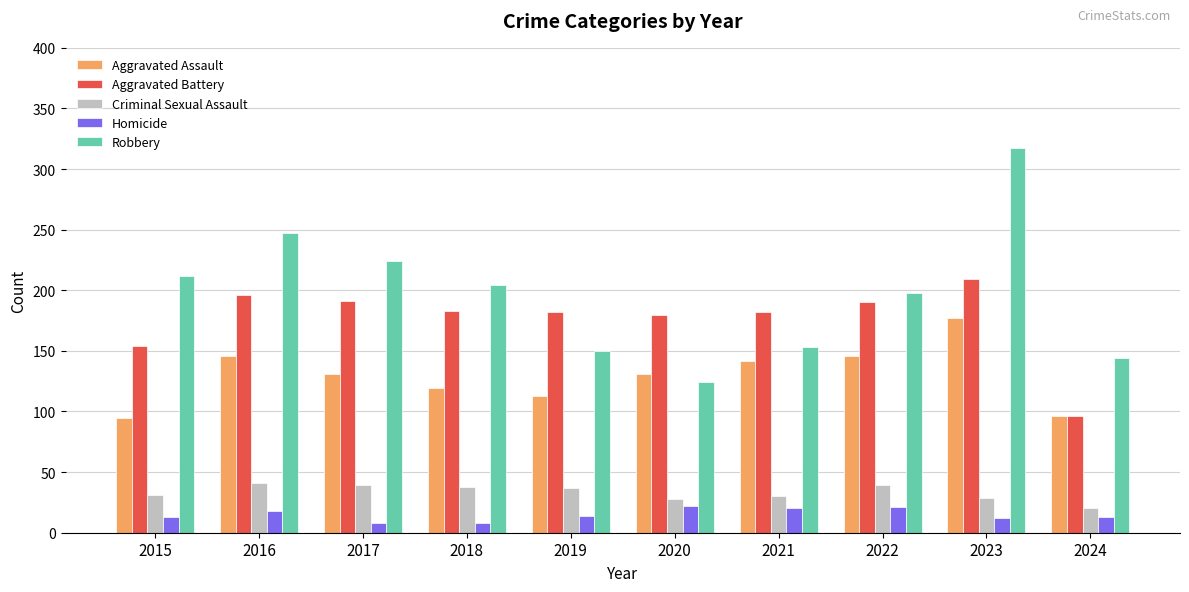

What is the value of the Homicide bar at the 5th from the left?

14